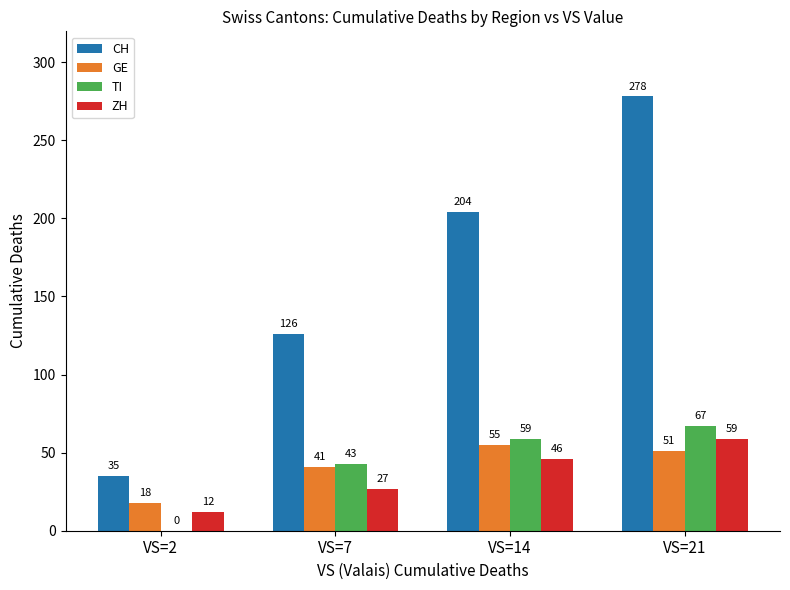

The value of GE at VS=21 is 74. True or false?

False